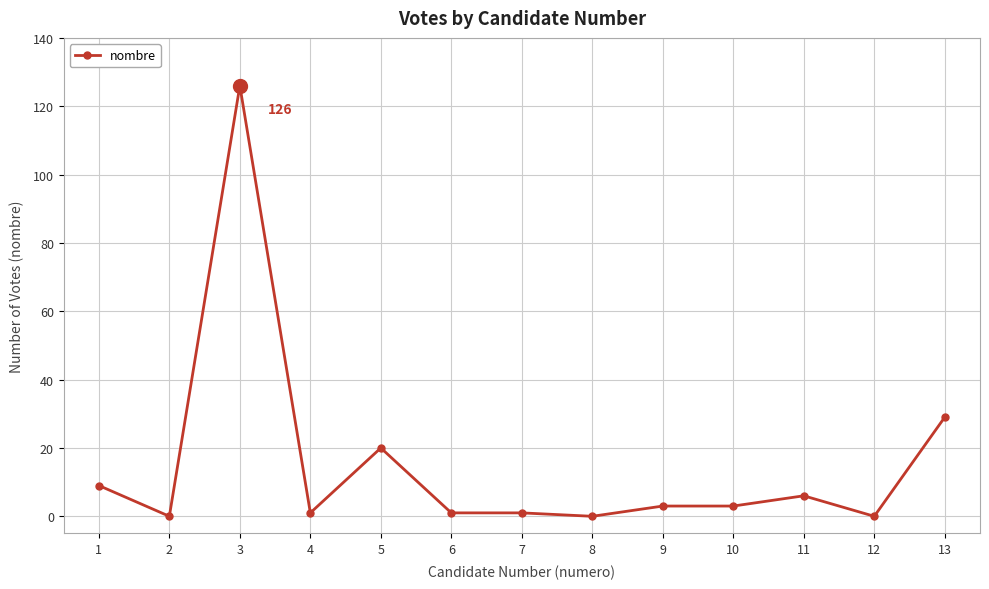

Which has a higher value, 7 or 9?

9